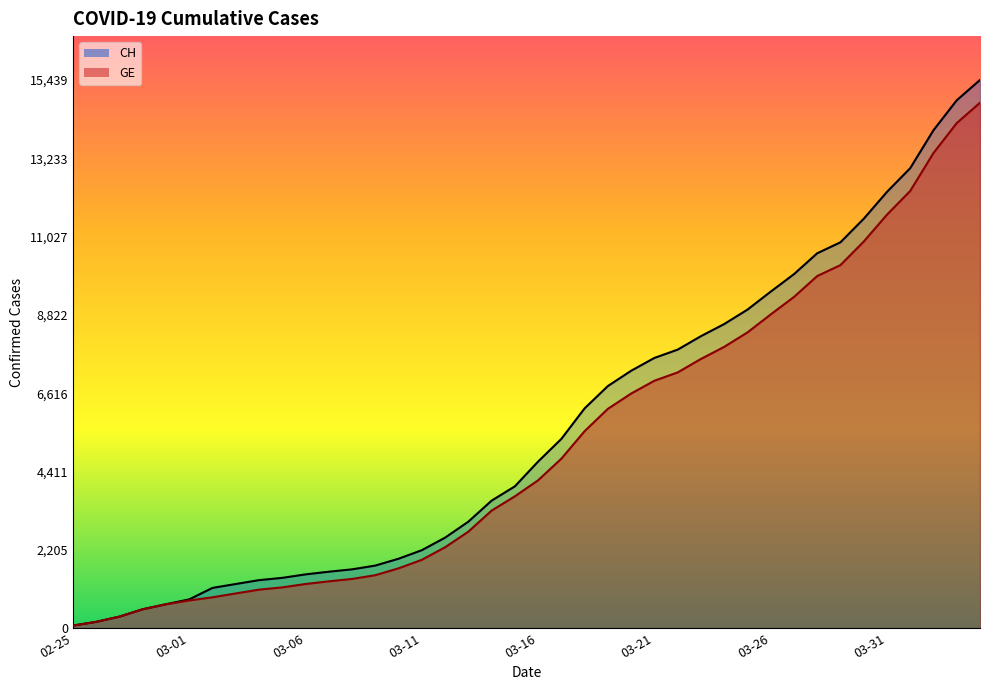

Does the chart have visible grid lines?

No